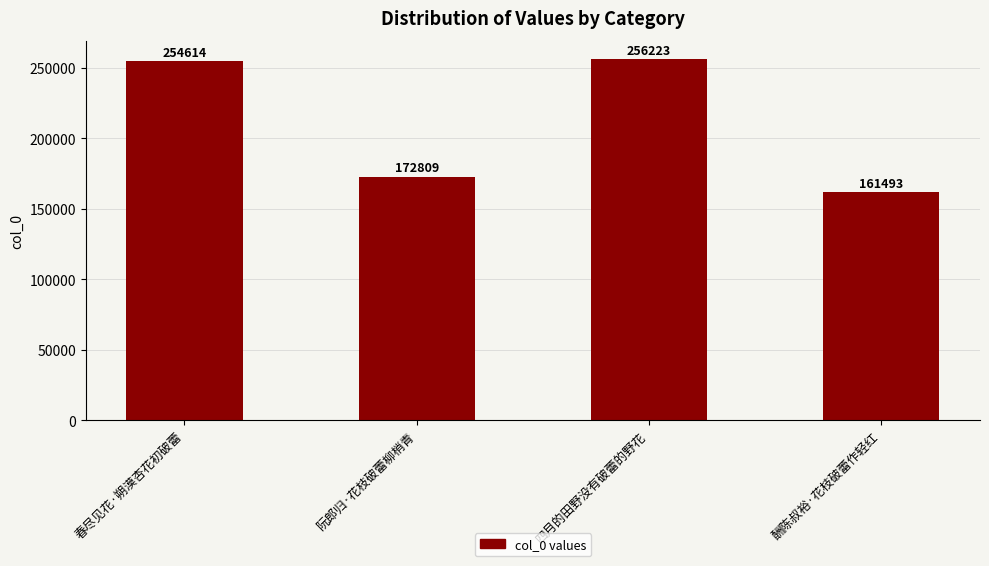

What is the average value?

211285